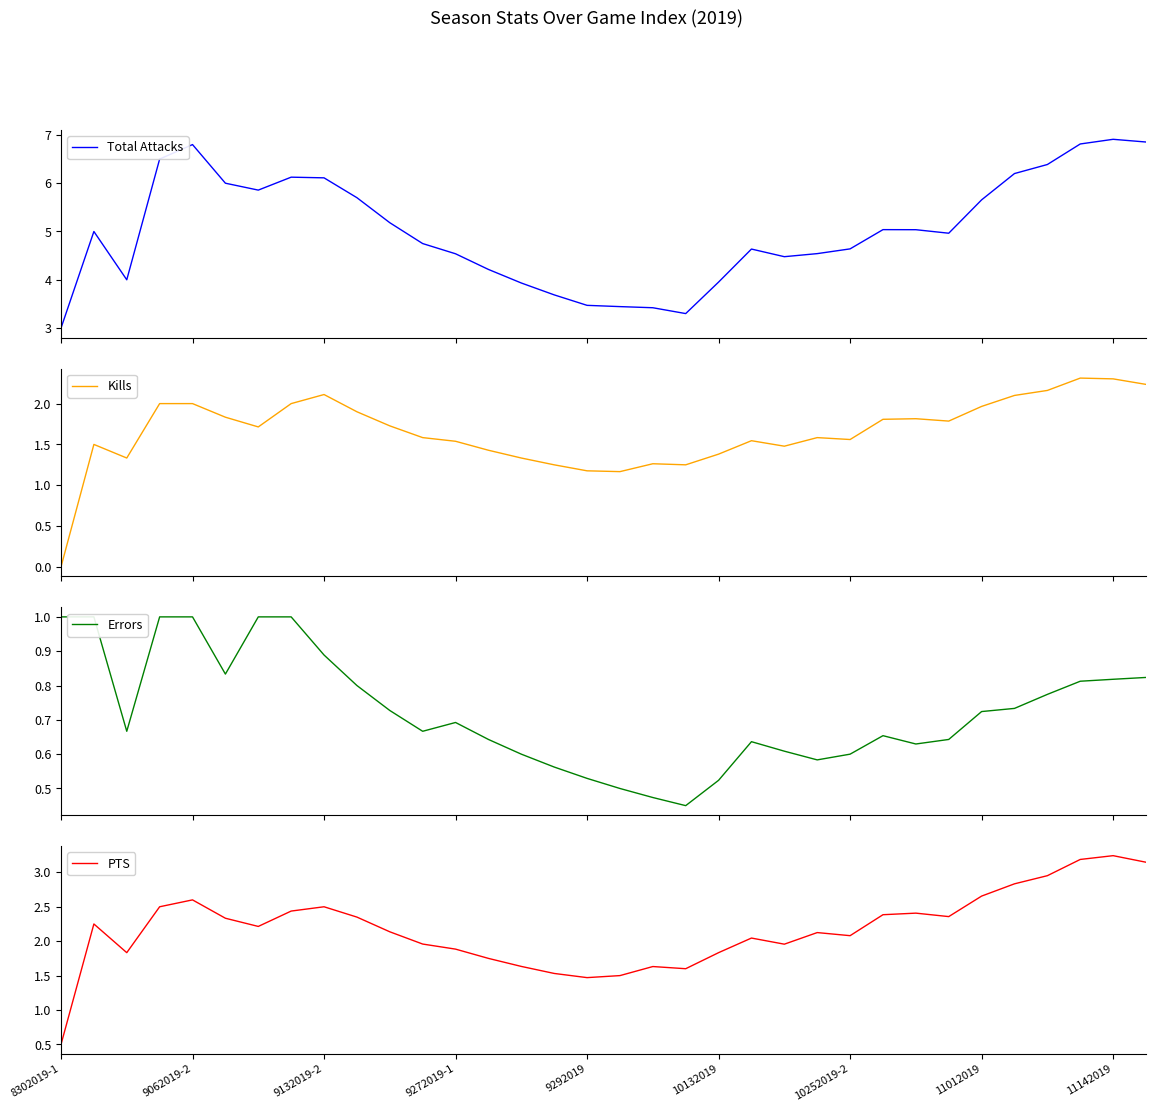

Between which two adjacent categories do Kills and Errors first intersect?

8302019-1 and 9062019-2